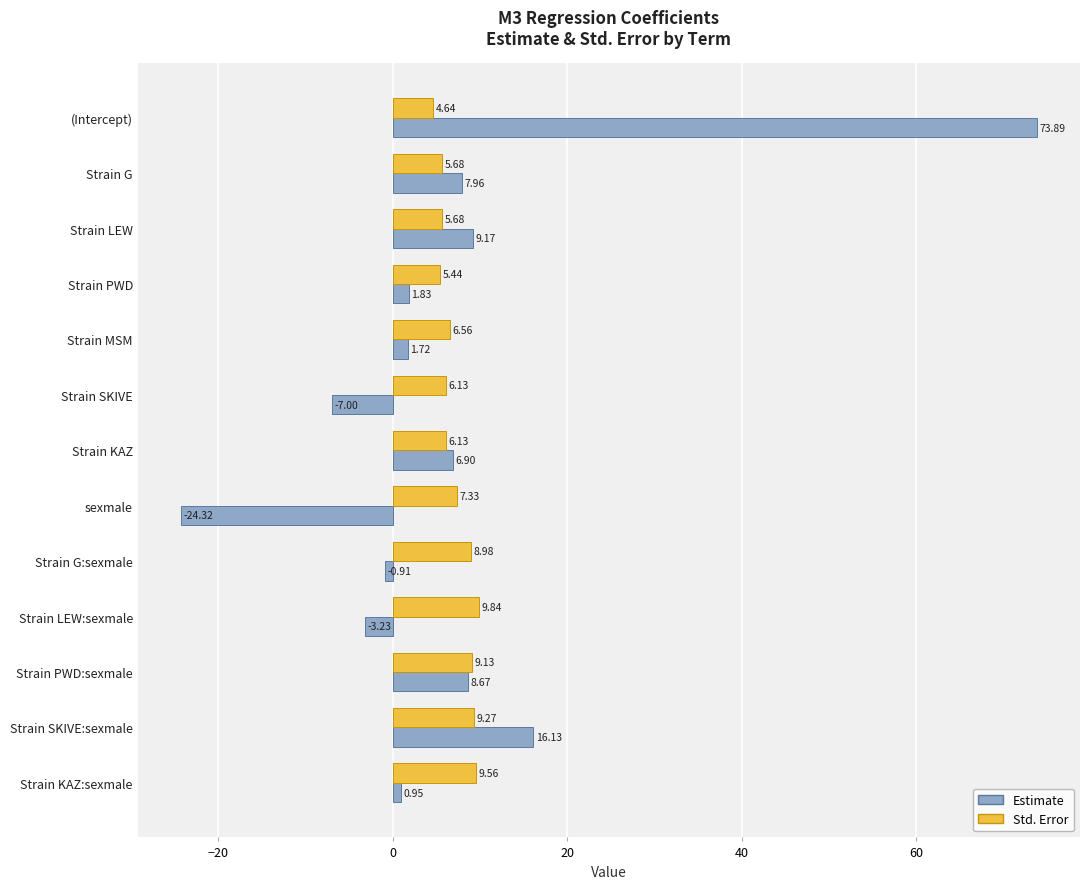

How many data points does each series have?

13